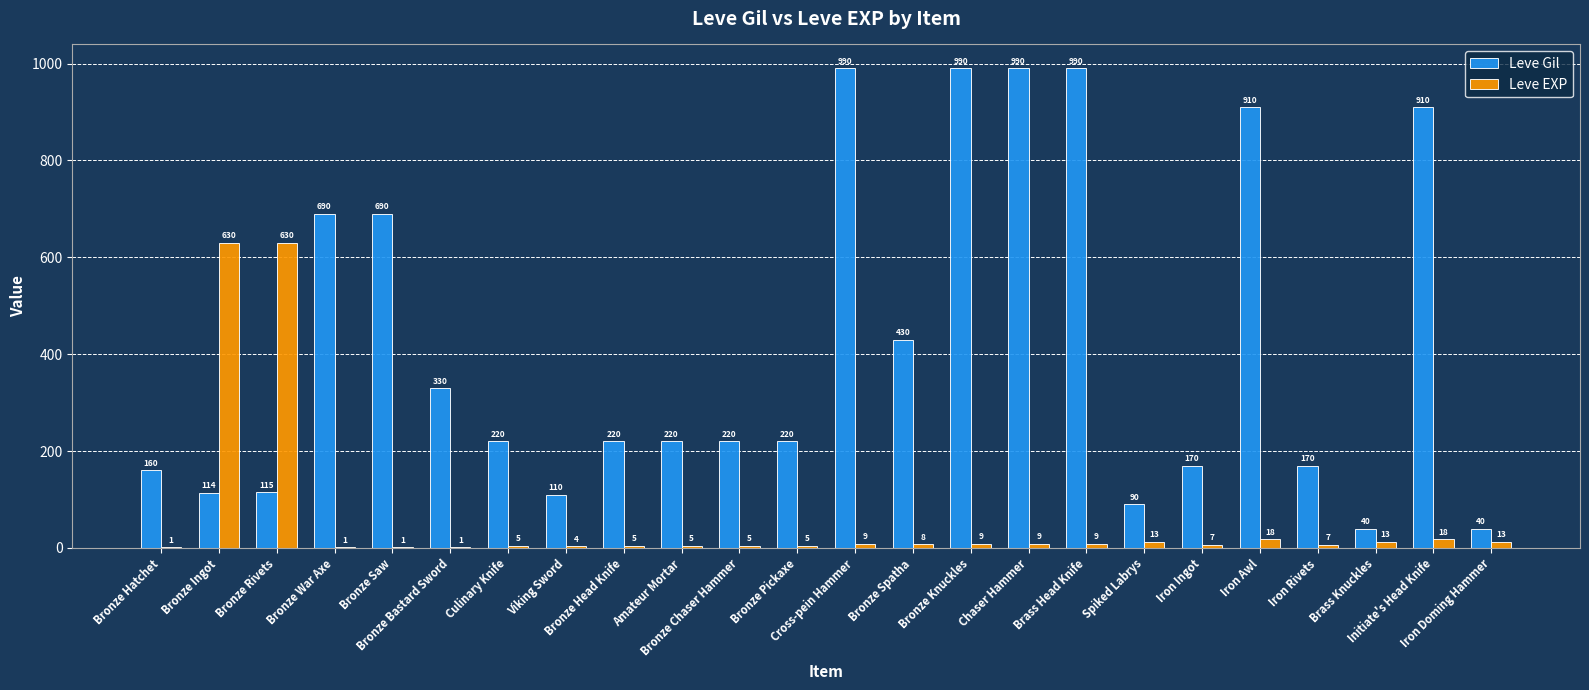

What is the maximum value shown in the chart?

990